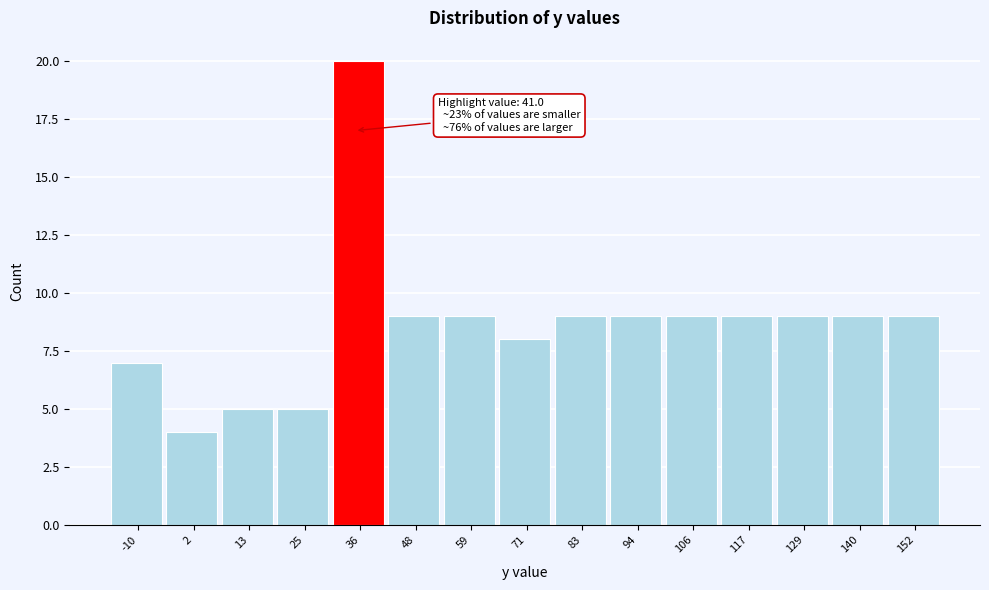

Reading left to right, what are all the values shown in this chart?

-10=7	2=4	13=5	25=5	36=20	48=9	59=9	71=8	83=9	94=9	106=9	117=9	129=9	140=9	152=9